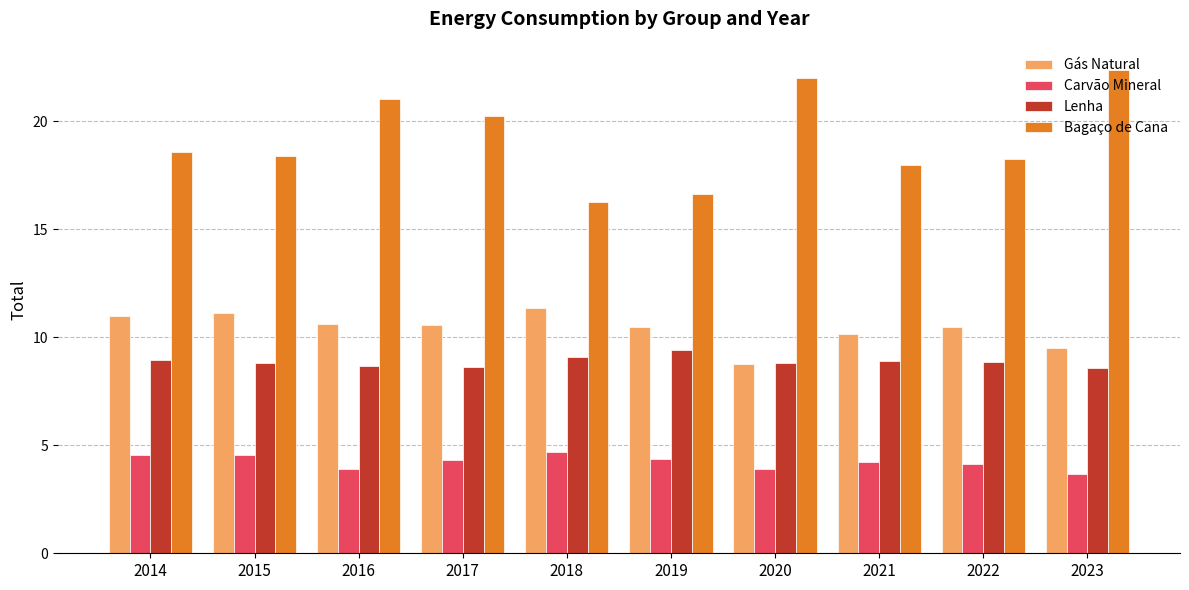

What is the maximum value shown in the chart?

22.4